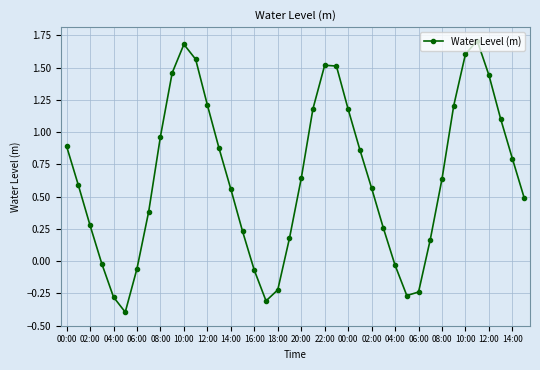

What is the greatest value displayed?

1.7